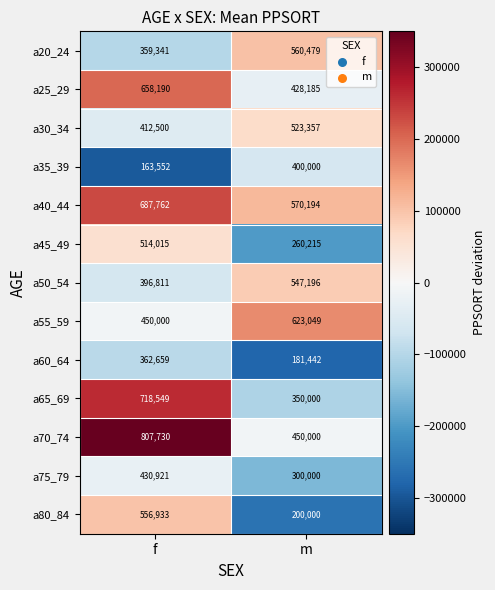

Reading left to right, extract all data points from this chart.

a20_24: 359341	560479
a25_29: 658190	428185
a30_34: 412500	523357
a35_39: 163552	400000
a40_44: 687762	570194
a45_49: 514015	260215
a50_54: 396811	547196
a55_59: 450000	623049
a60_64: 362659	181442
a65_69: 718549	350000
a70_74: 807730	450000
a75_79: 430921	300000
a80_84: 556933	200000